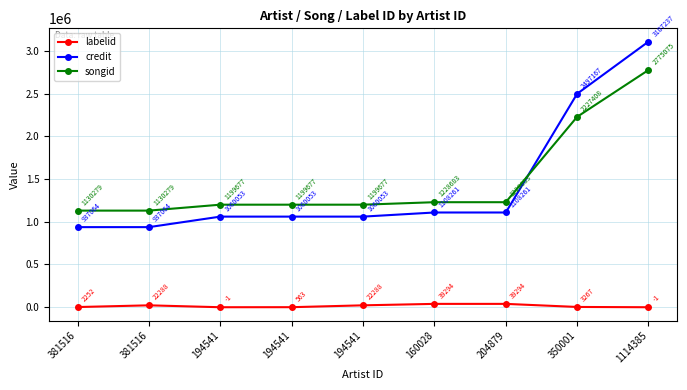

The songid series shows 688501 at 204879. True or false?

False